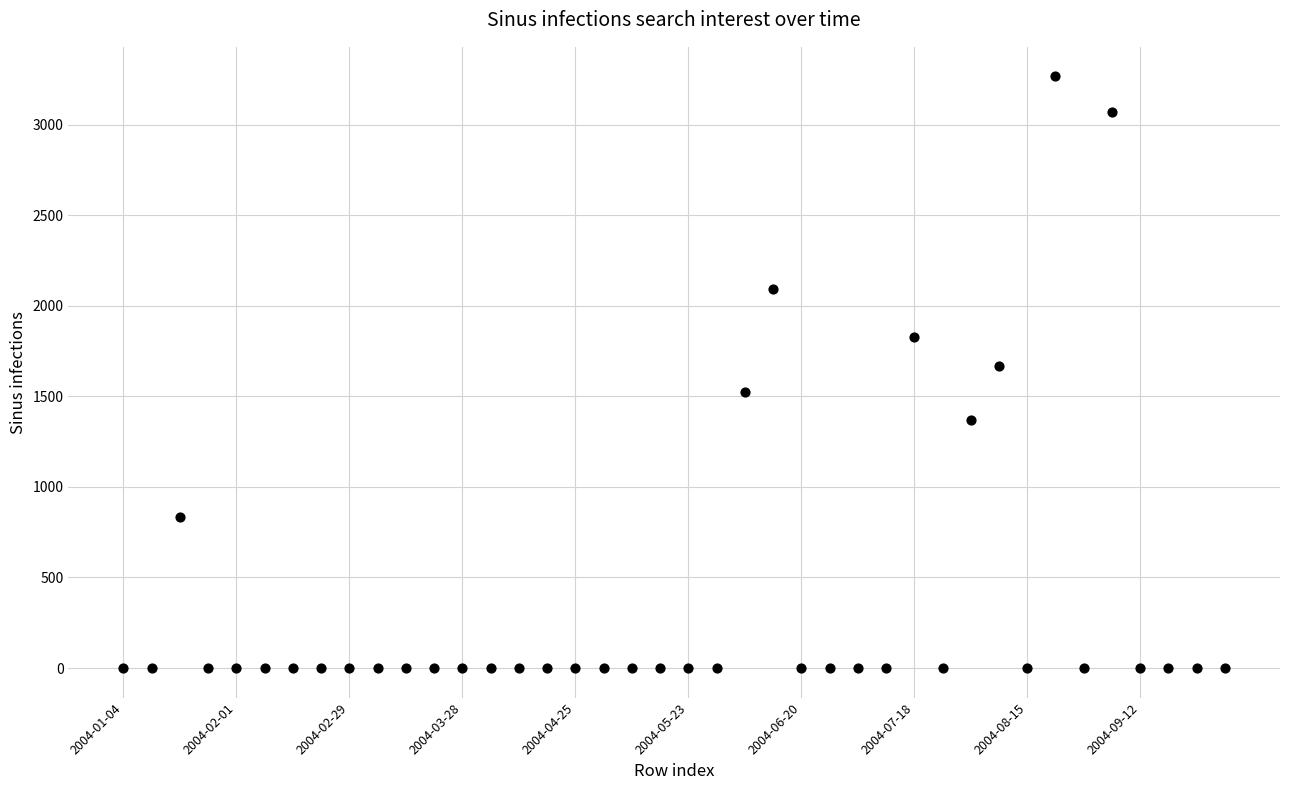

What is the range of Y values (max minus min)?

3266.8